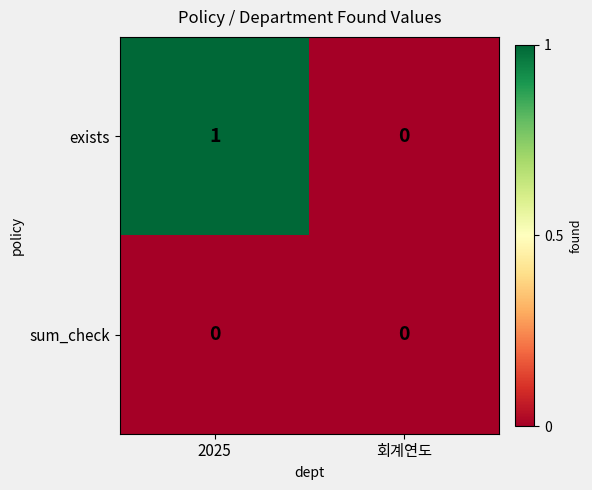

Which category has the lowest value in the exists series?

회계연도